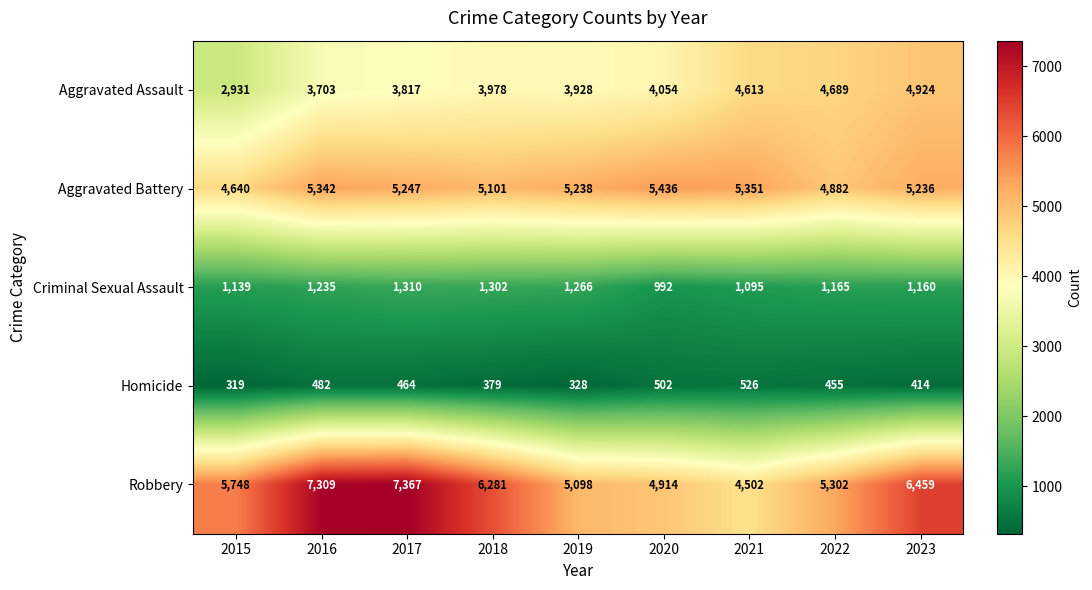

What is the smallest value displayed?

319